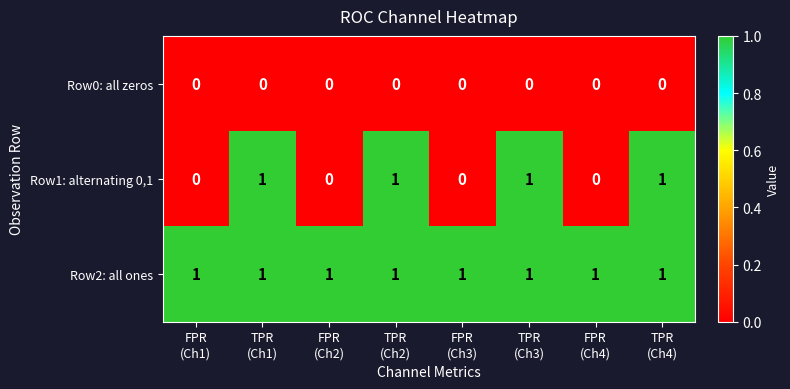

What is the greatest value displayed?

1